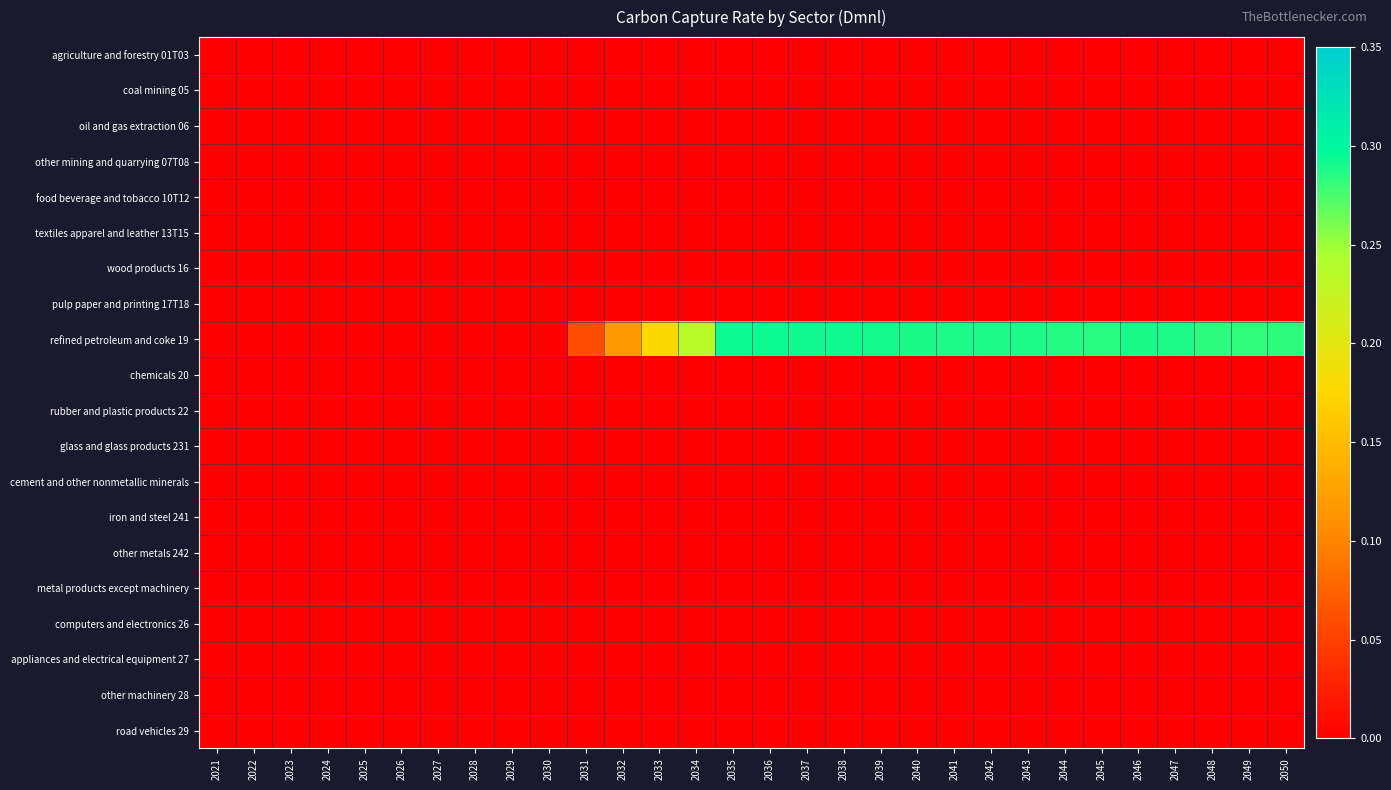

Which series has the widest spread of values?

refined petroleum and coke 19